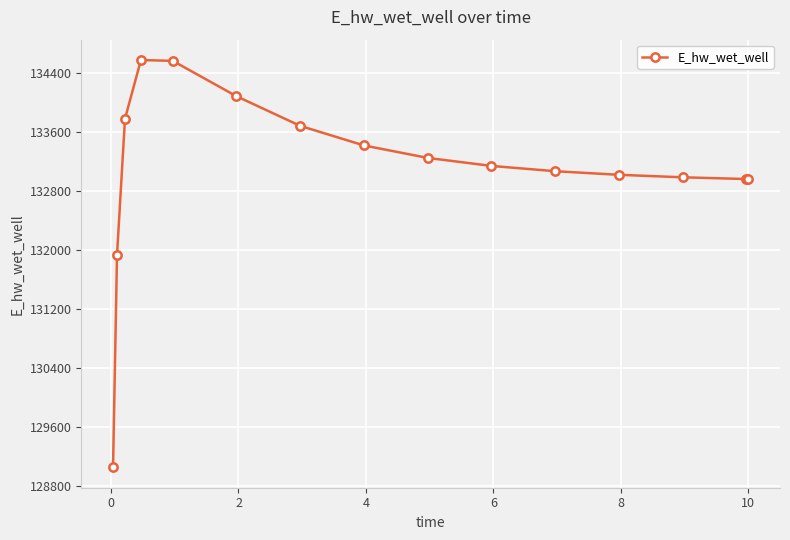

What is the average value?

133102.9